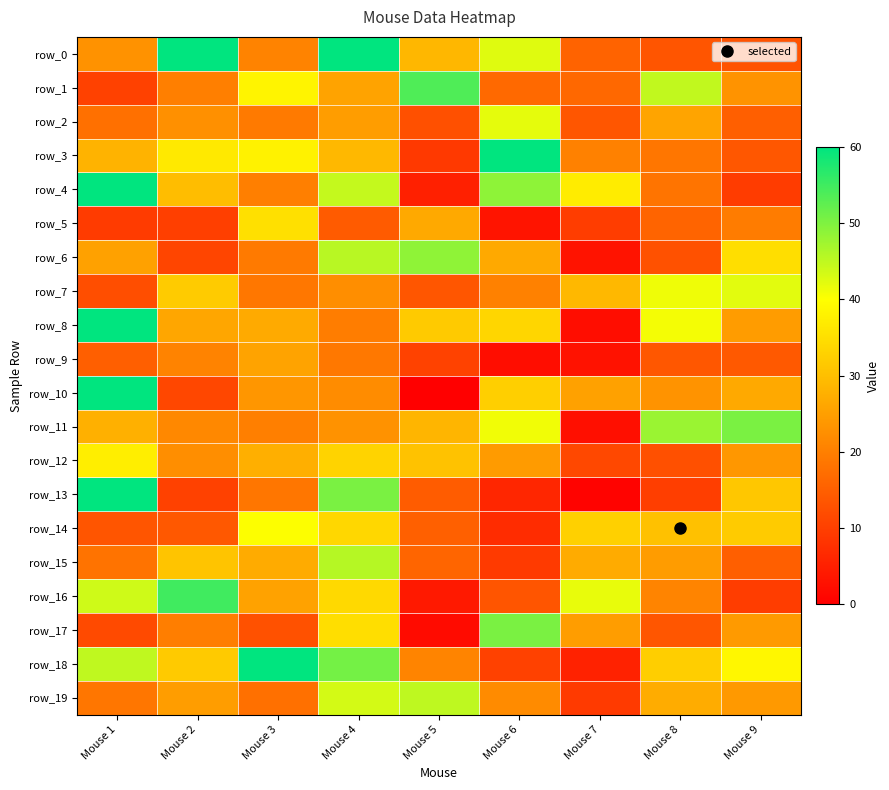

What is the spread (max minus min) of values at Mouse 4?

45.6